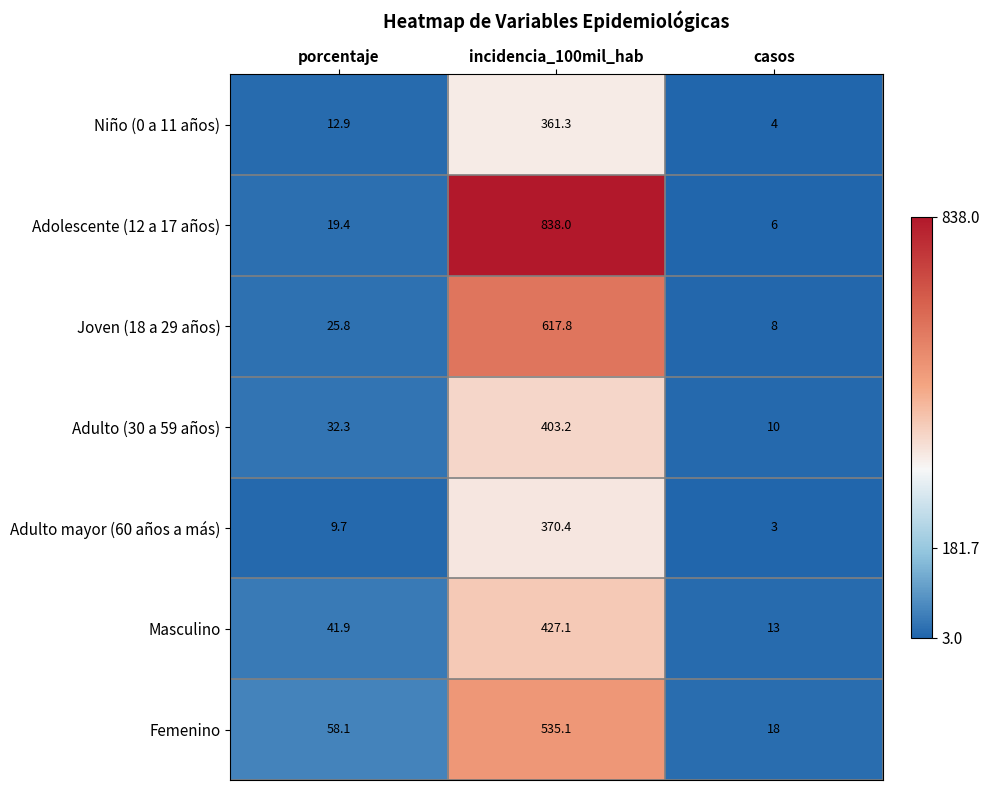

List the series in order of their peak value, highest first.

Adolescente (12 a 17 años), Joven (18 a 29 años), Femenino, Masculino, Adulto (30 a 59 años), Adulto mayor (60 años a más), Niño (0 a 11 años)